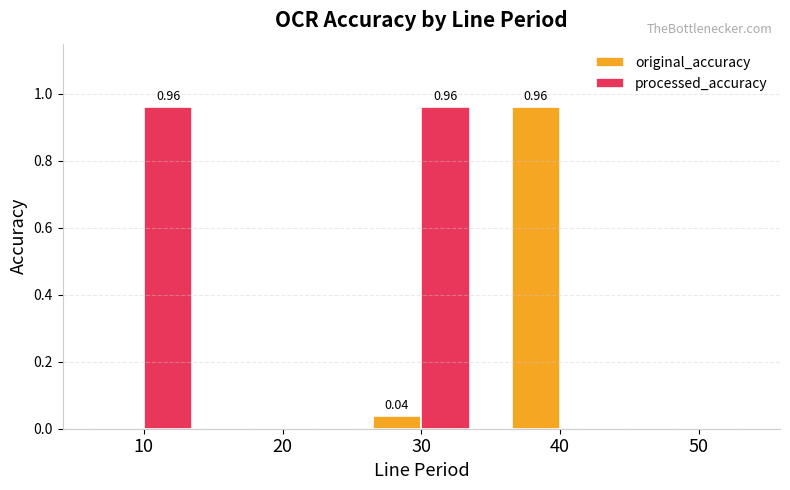

The processed_accuracy series shows 0.0 at 50. True or false?

True